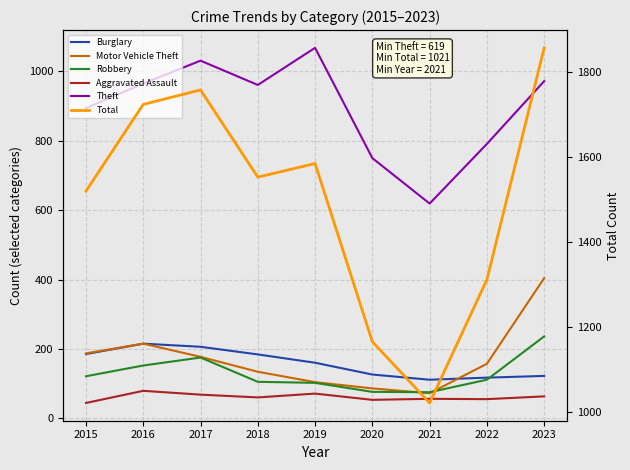

Is it true that Burglary equals 165 at 2021?

False